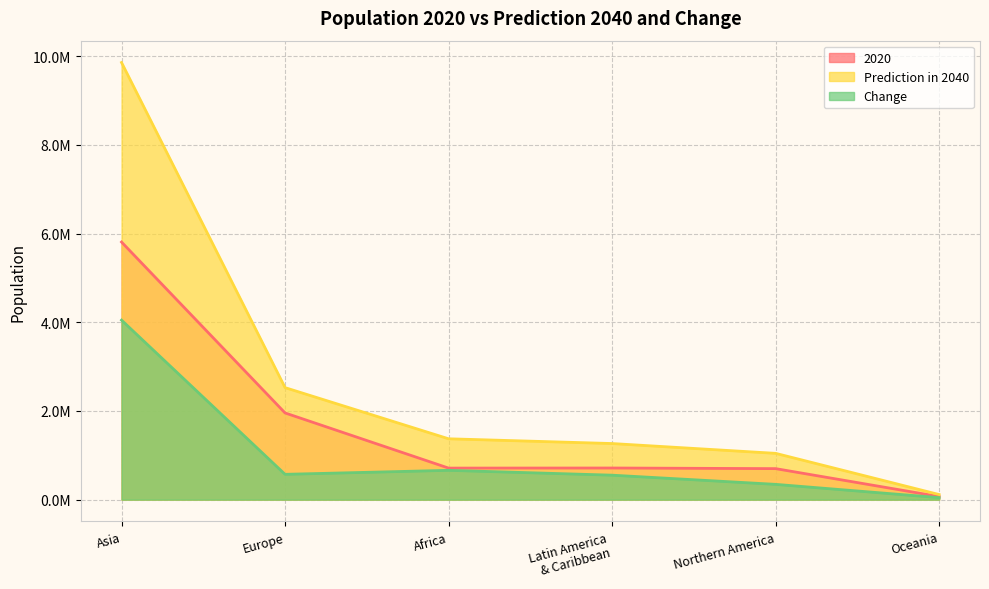

How many interior local valleys does the 2020 series have?

1